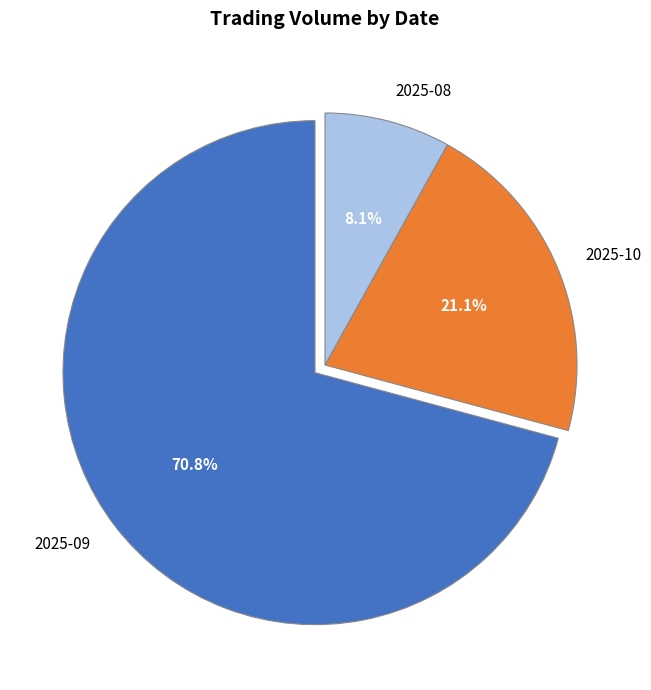

Combined, what portion of the pie is 2025-09 and 2025-08?

78.9%